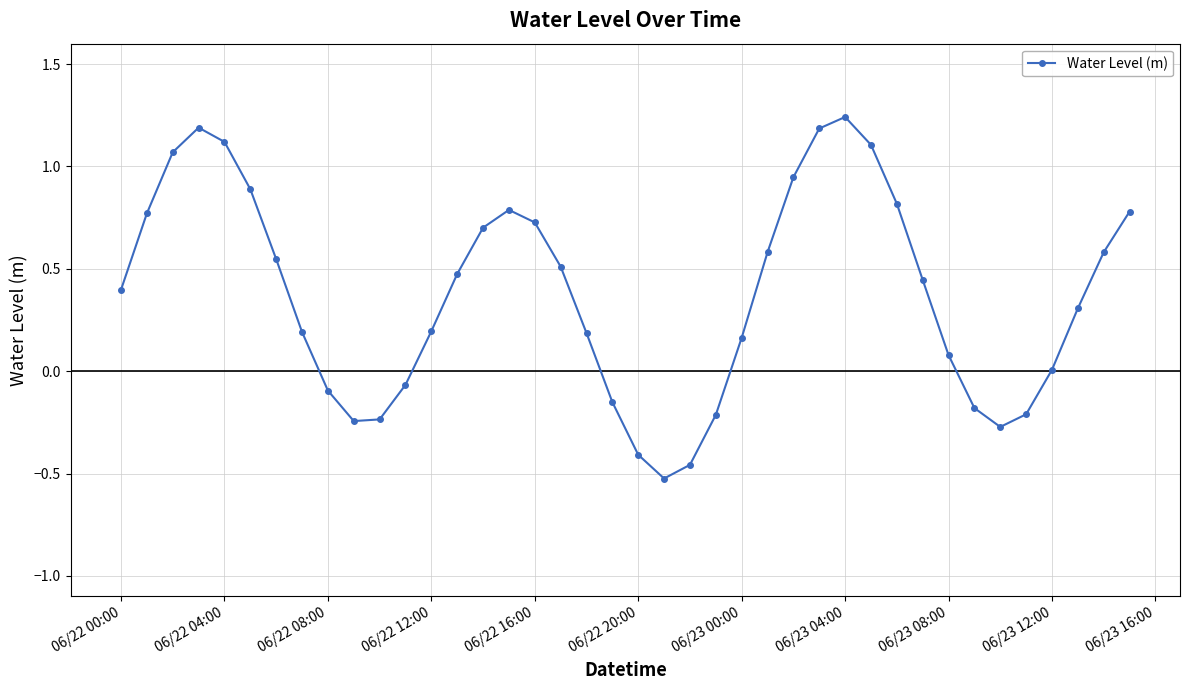

True or false: there are more than 0 points higher than both neighbors.

True